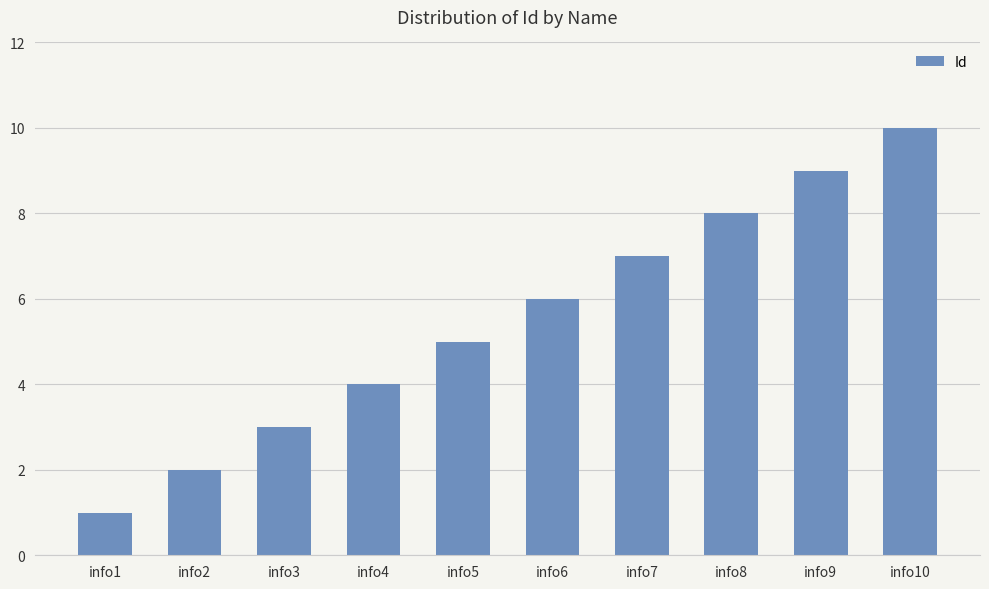

Is it true that the value at info8 is 8?

True